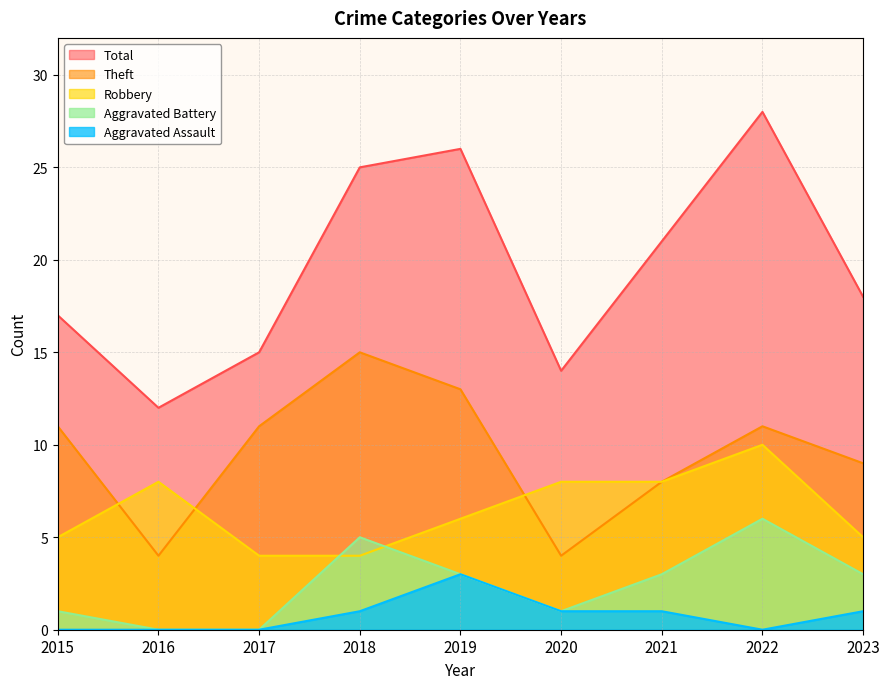

True or false: Total has a value of 18 at 2023.

True